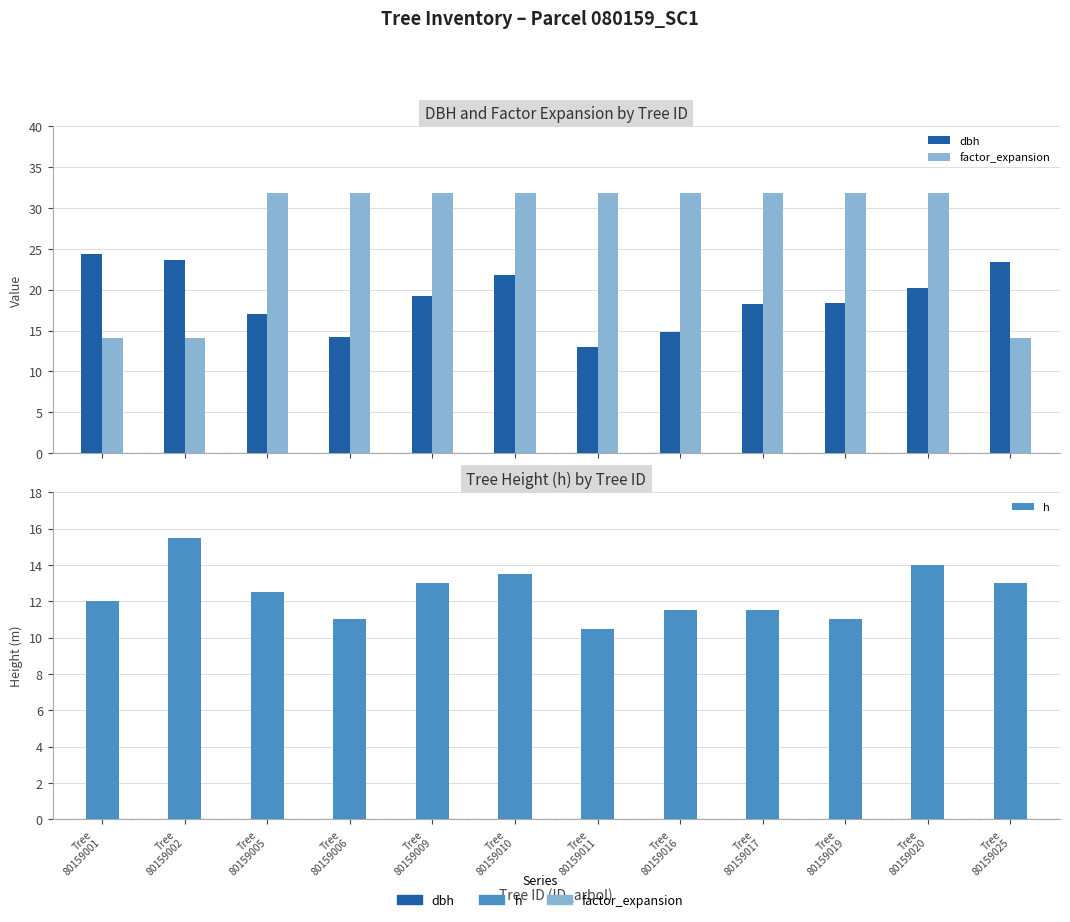

What is the total value across all series at Tree
80159006?

57.0